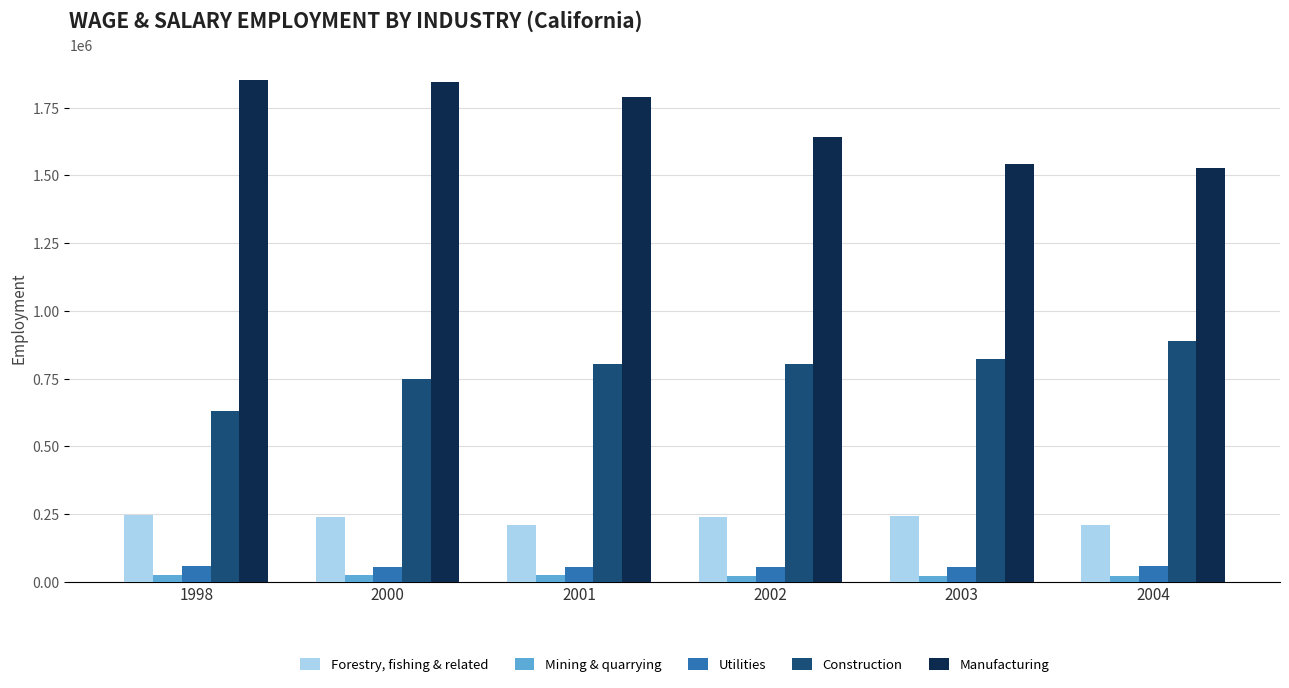

The value of Construction at 2001 is 1195316. True or false?

False